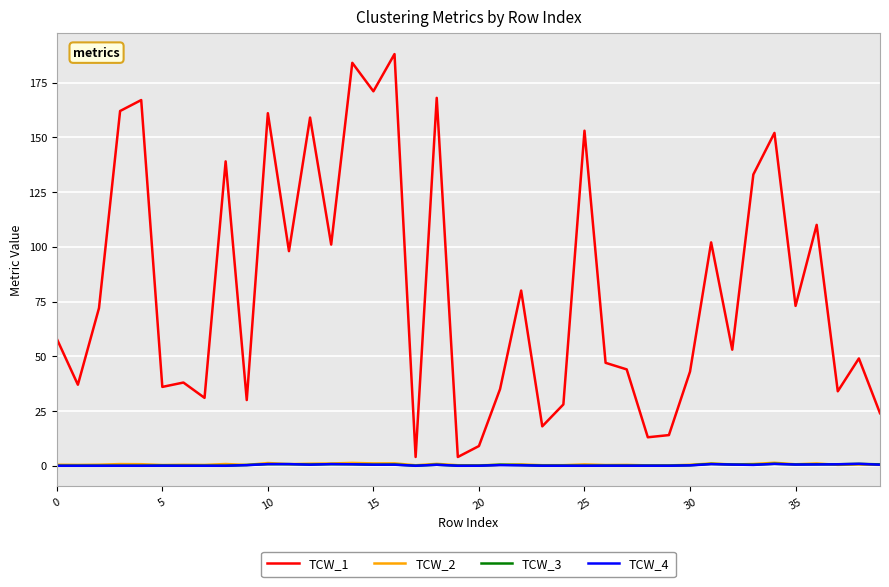

Which series has the widest spread of values?

TCW_1